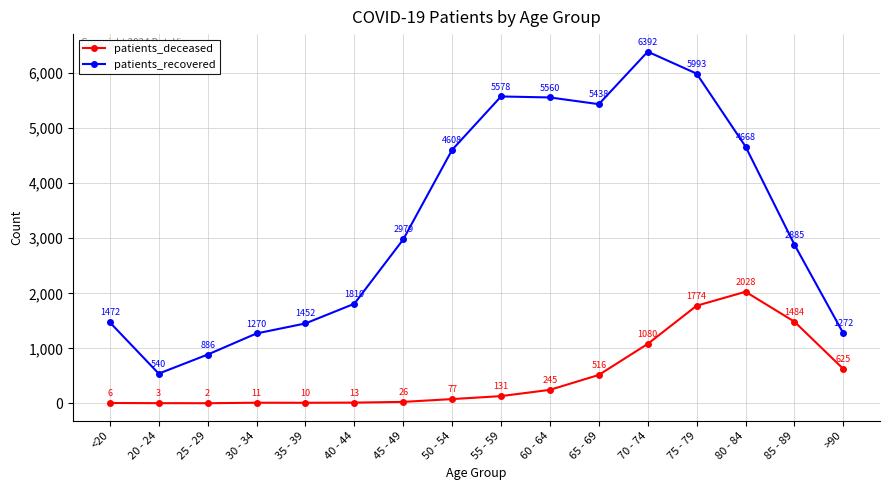

True or false: patients_deceased and patients_recovered cross at least once.

False